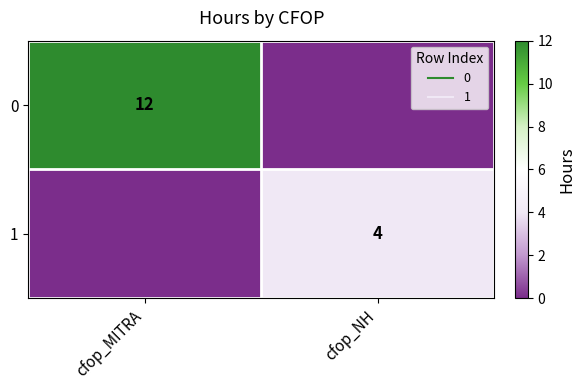

List the series in order of their peak value, lowest first.

1, 0